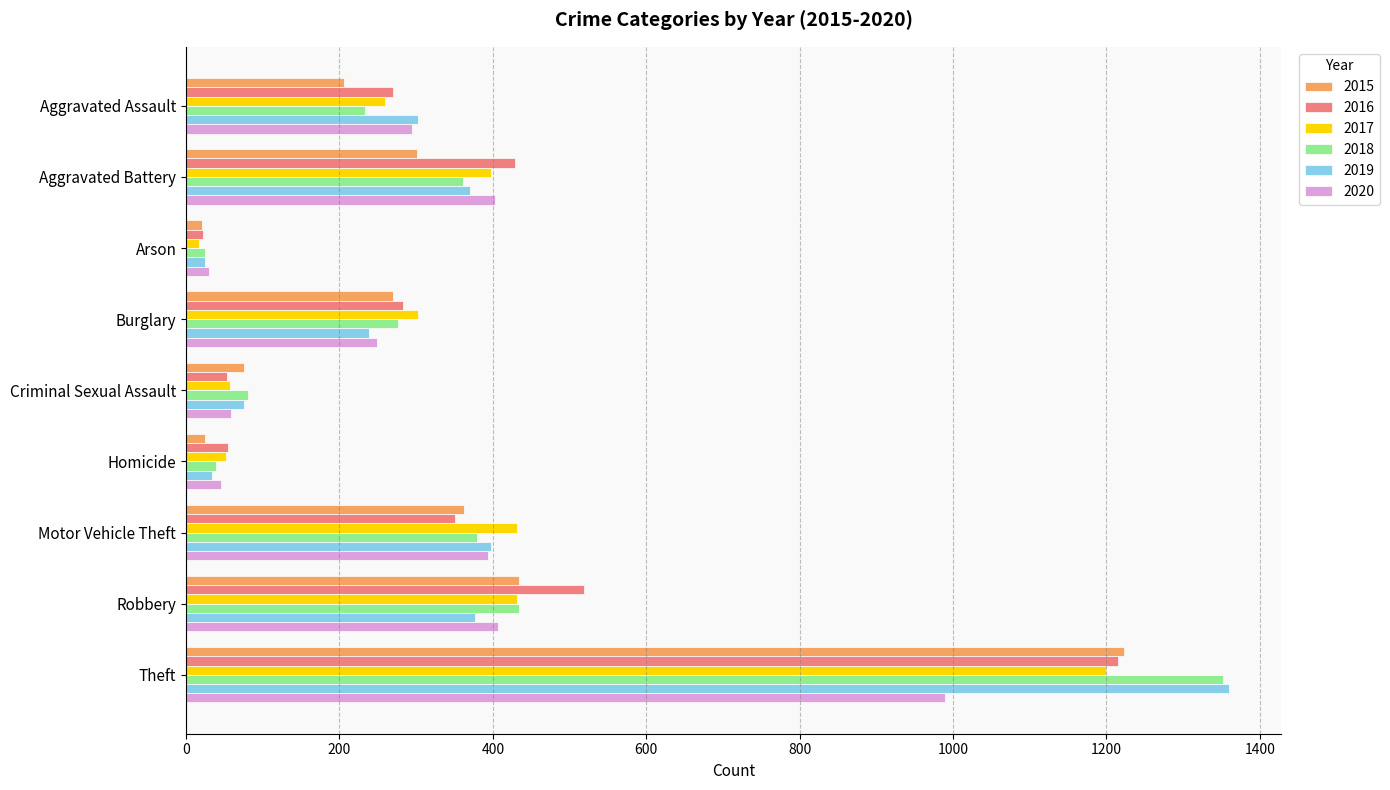

Is it true that 2018 equals 259 at Motor Vehicle Theft?

False